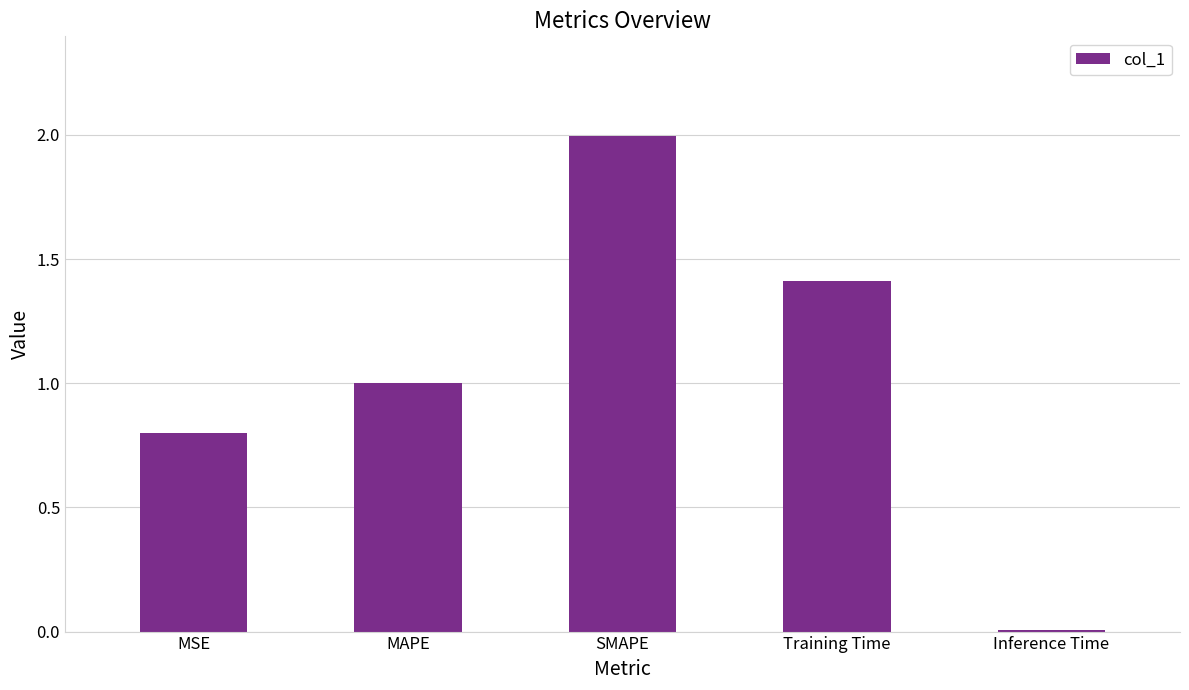

Which category has the lowest value across all series?

Inference Time